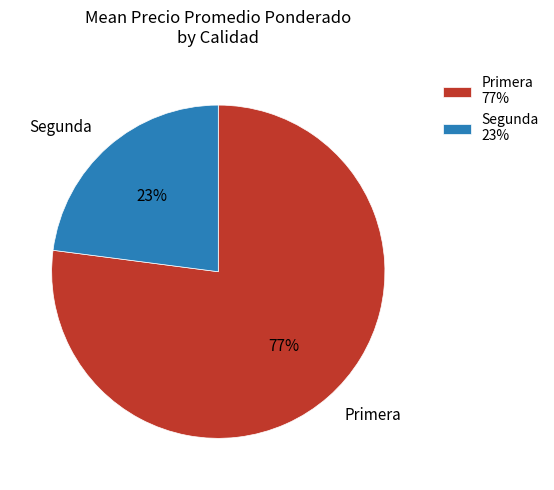

True or false: Primera accounts for 89% of the total.

False